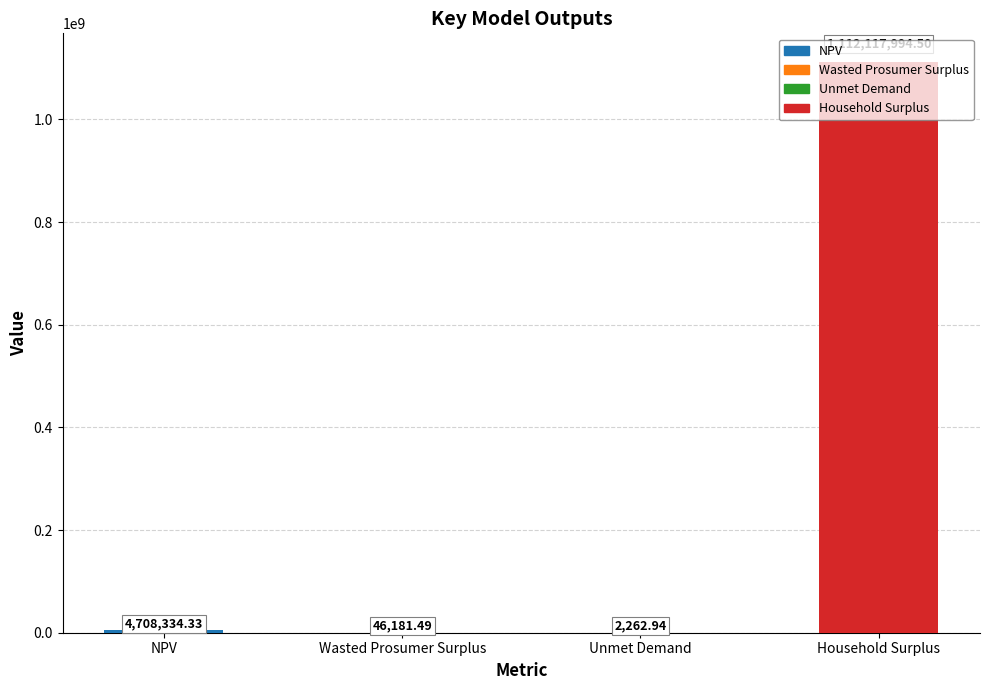

What position from the right is Household Surplus?

1